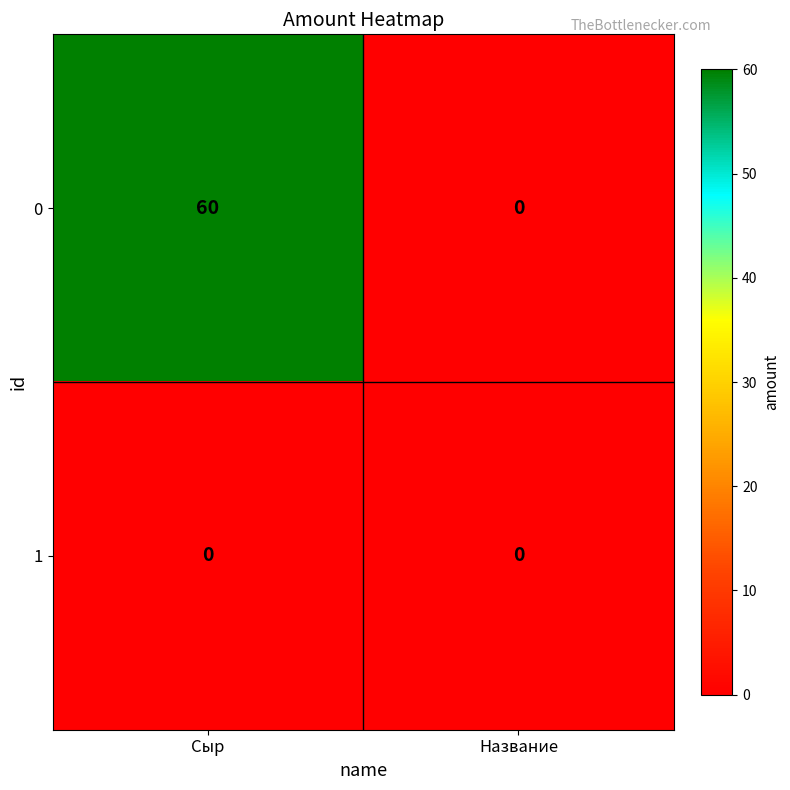

Which series has the widest spread of values?

0